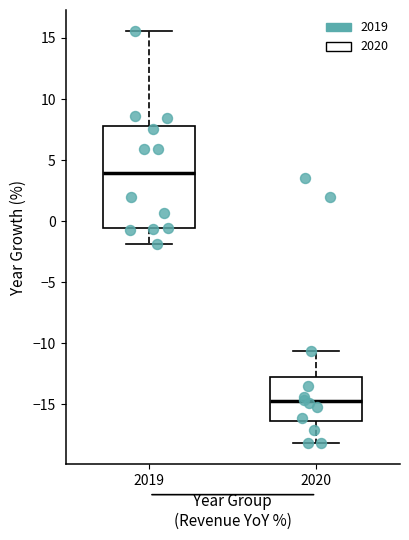

Reading left to right, read every box against the y-axis: the position of its median line, the range the box covers, and the ends of its whiskers. The values are not printed on the chart, so give them approximately, as read against the axis.

2019: median 4.0, box -0.5 to 8.0, whiskers -2.0 to 15.5
2020: median -14.5, box -16.5 to -13.0, whiskers -18.0 to -10.5